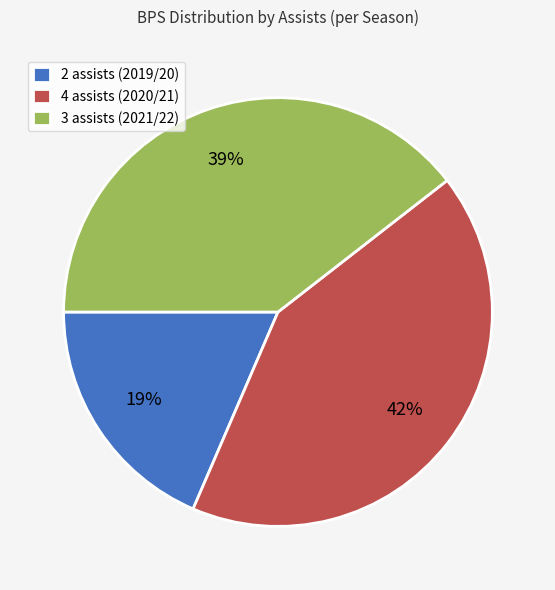

Which has a higher value, 4 assists (2020/21) or 2 assists (2019/20)?

4 assists (2020/21)